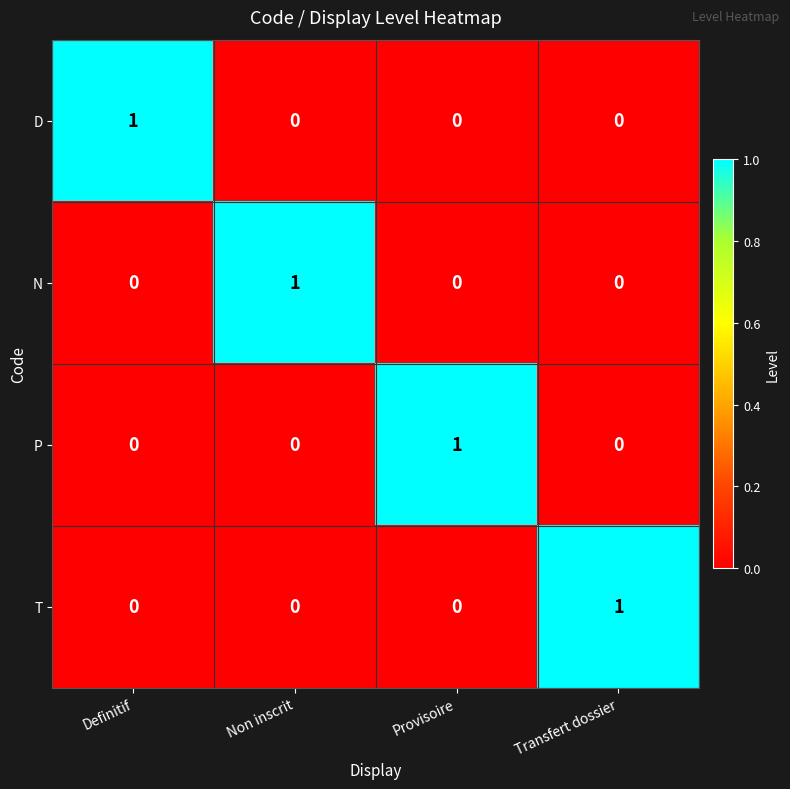

What is the maximum value shown in the chart?

1